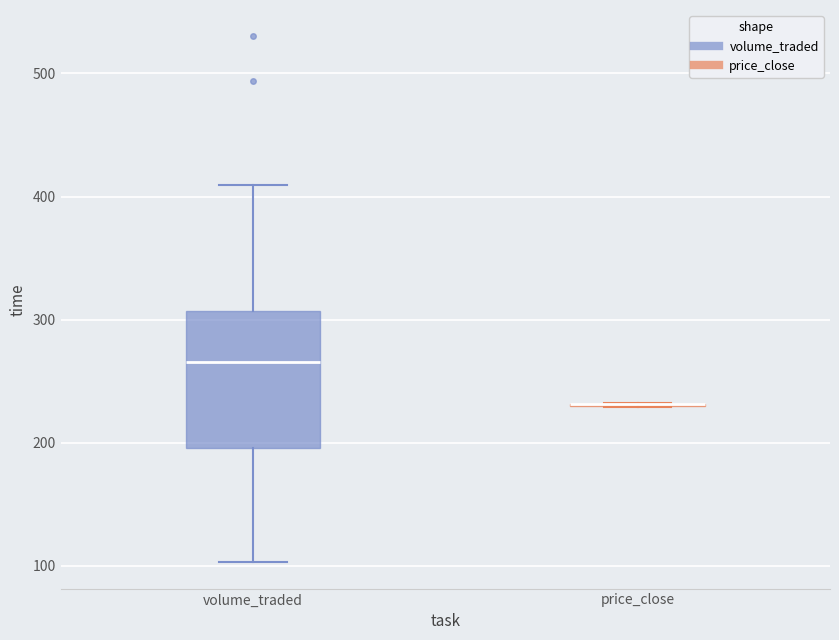

Reading left to right, read every box against the y-axis: the position of its median line, the range the box covers, and the ends of its whiskers. The values are not printed on the chart, so give them approximately, as read against the axis.

volume_traded: median 270, box 200 to 310, whiskers 100 to 410
price_close: box collapsed to a line at 230, whiskers 230 to 230